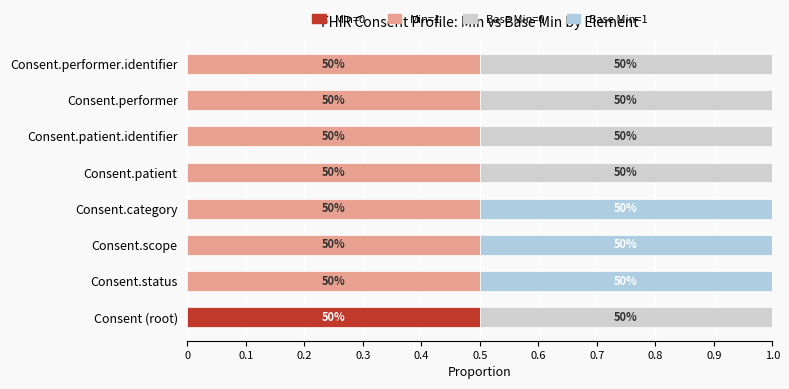

Are the bars horizontal?

Yes